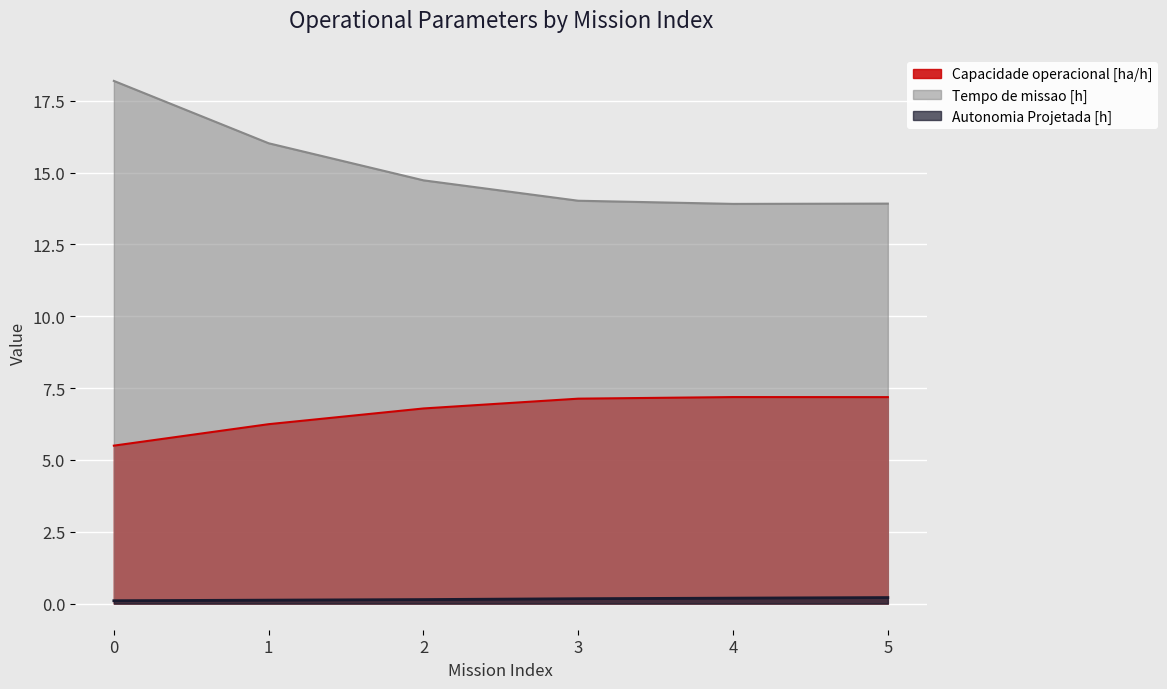

True or false: Capacidade operacional [ha/h] and Tempo de missao [h] intersect in this chart.

False